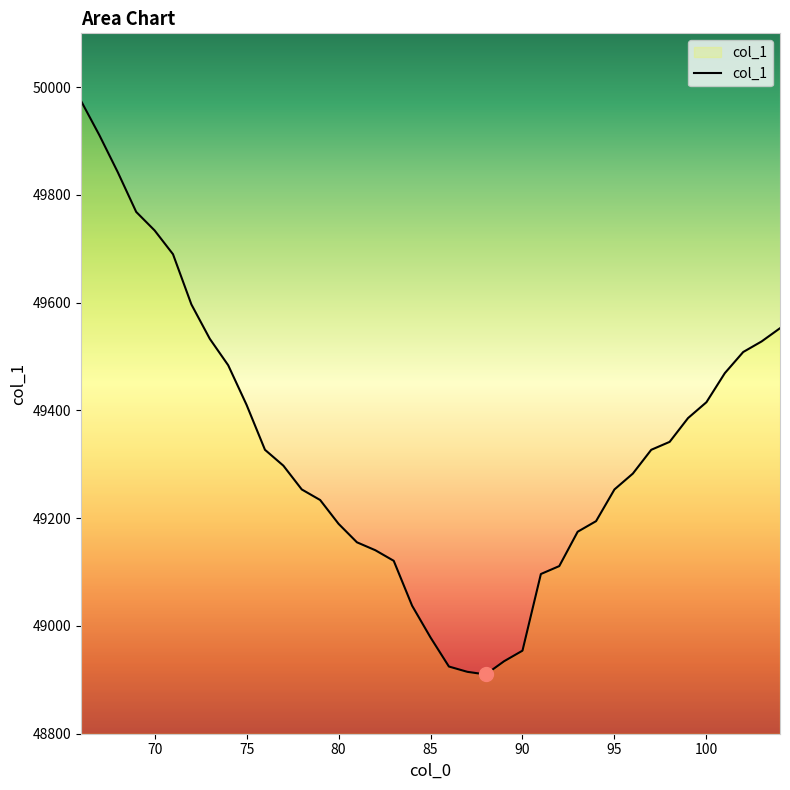

How many lines are shown in the chart?

1